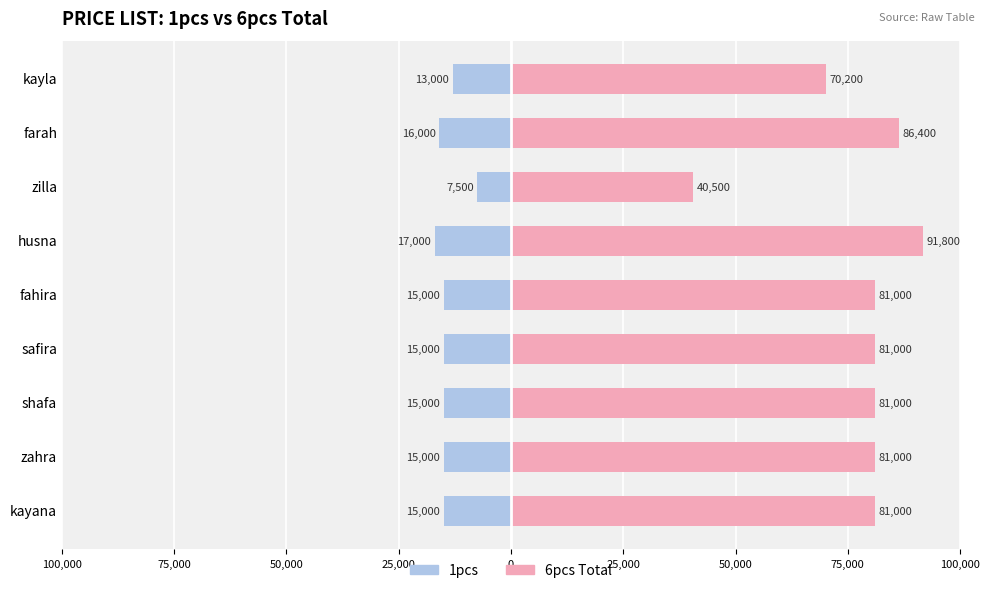

What are all the series names shown in the legend?

1pcs, 6pcs Total